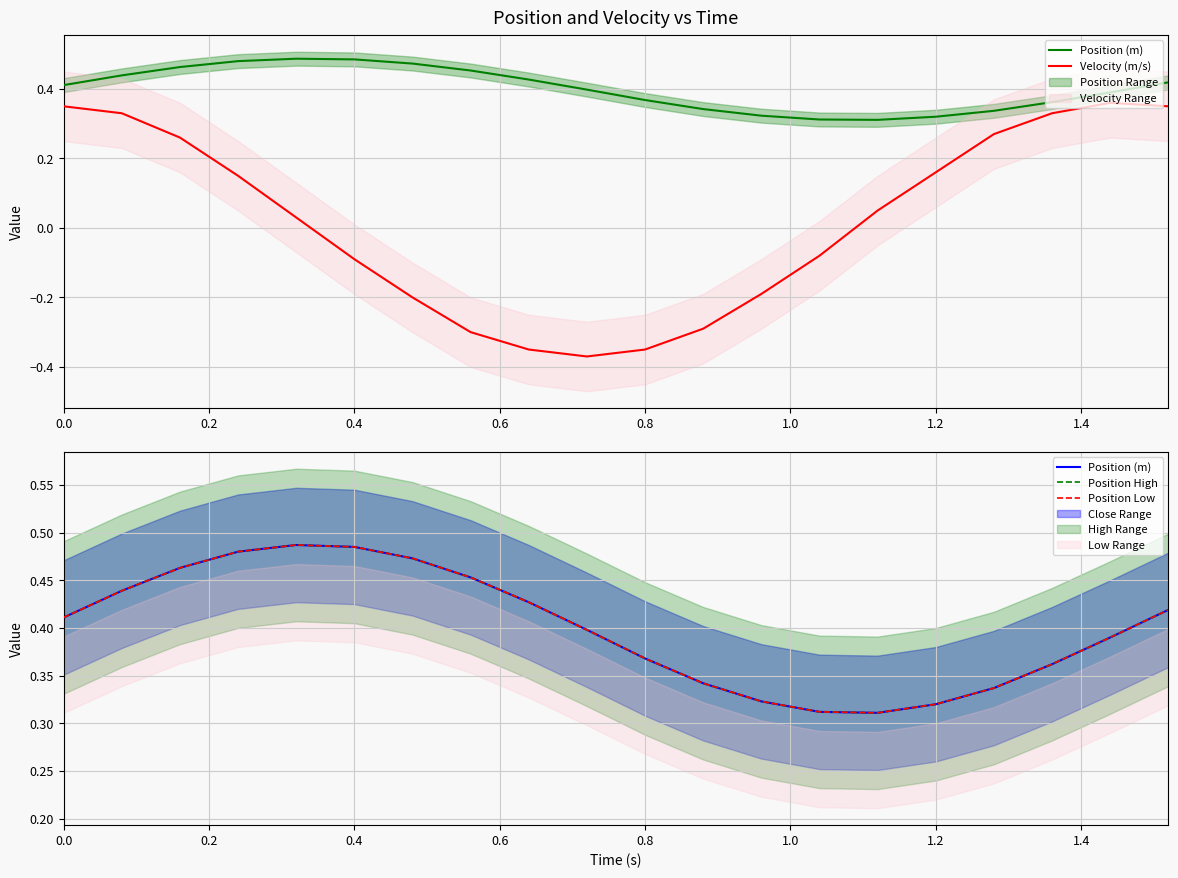

How many interior local valleys does the Position (m) series have?

1